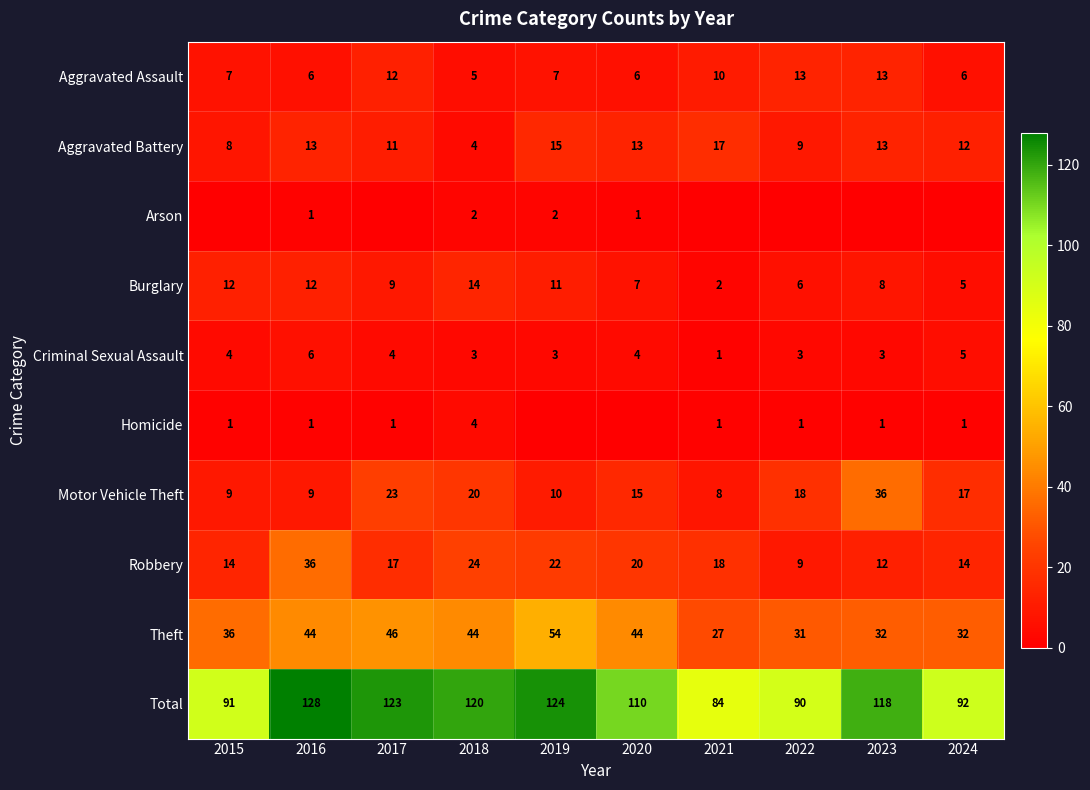

The Homicide series shows 1 at 2024. True or false?

True